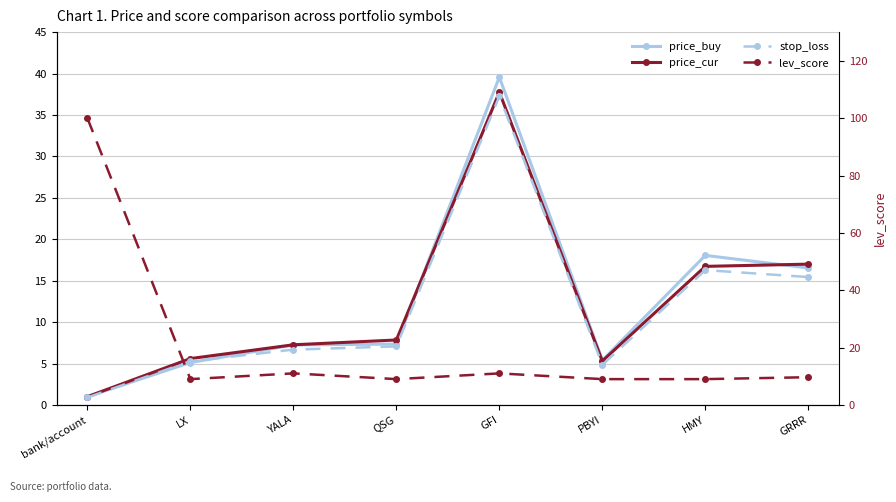

Count the number of data series in this chart.

4